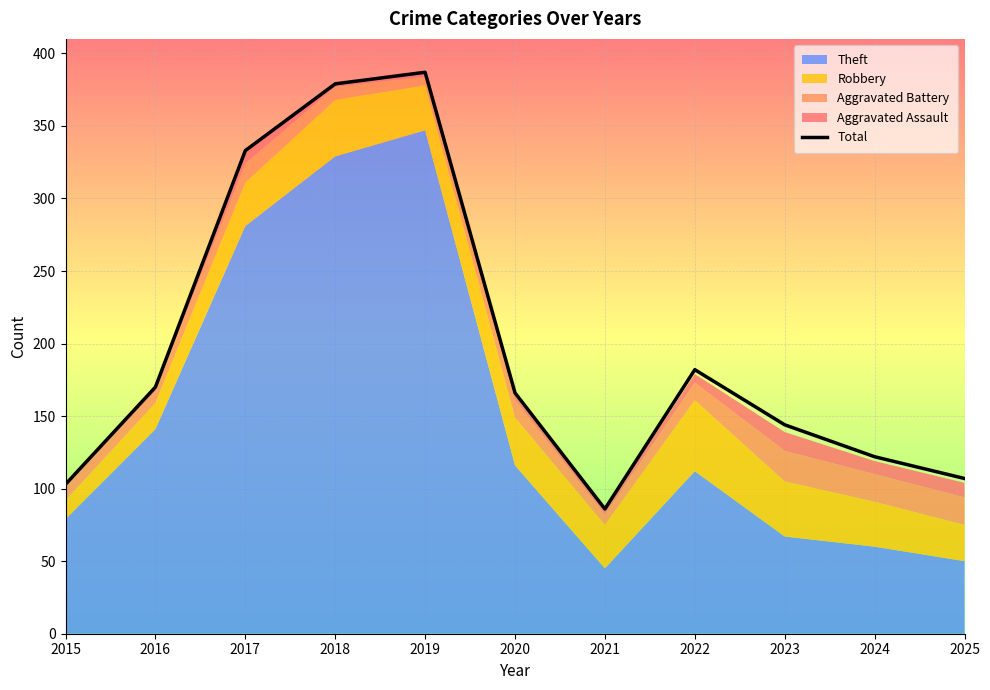

What is the value of the 6th point from the left?

166